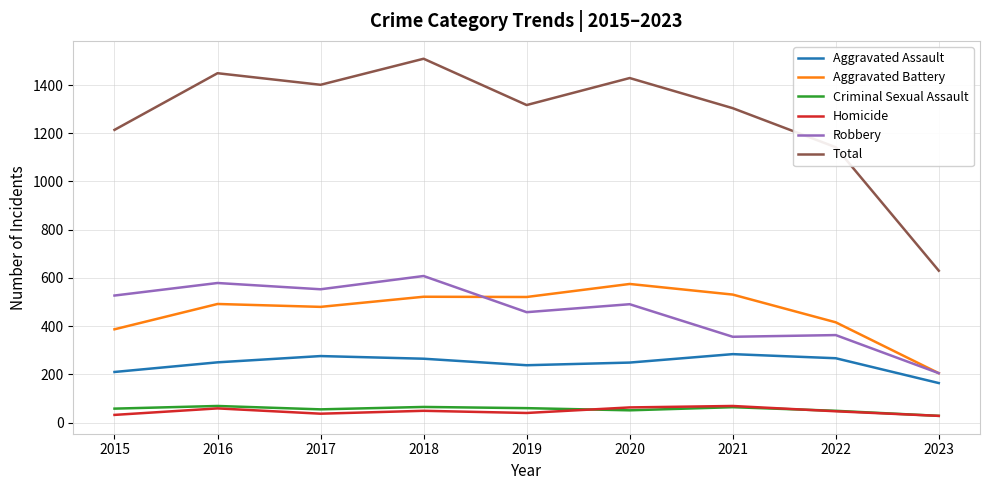

Count the number of data series in this chart.

6